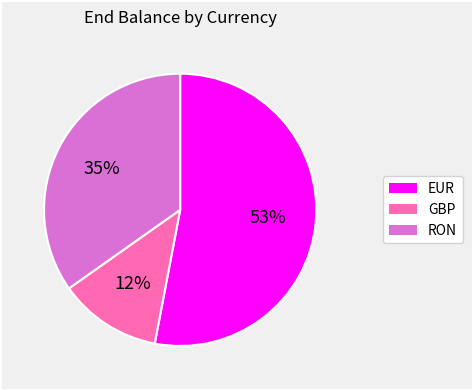

To the nearest percent, what portion does RON represent?

35%